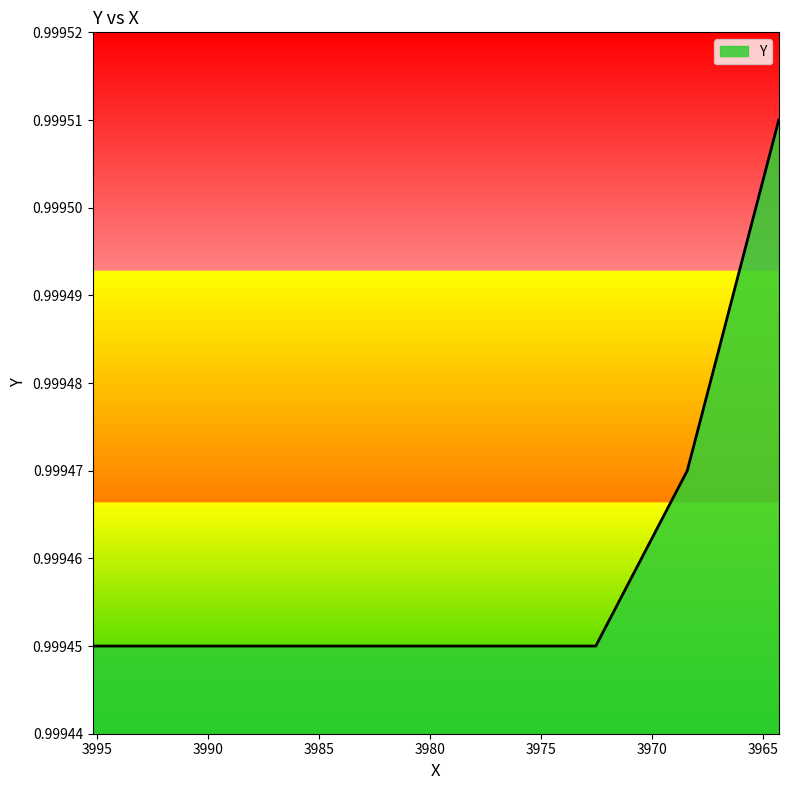

Does the chart have visible grid lines?

No